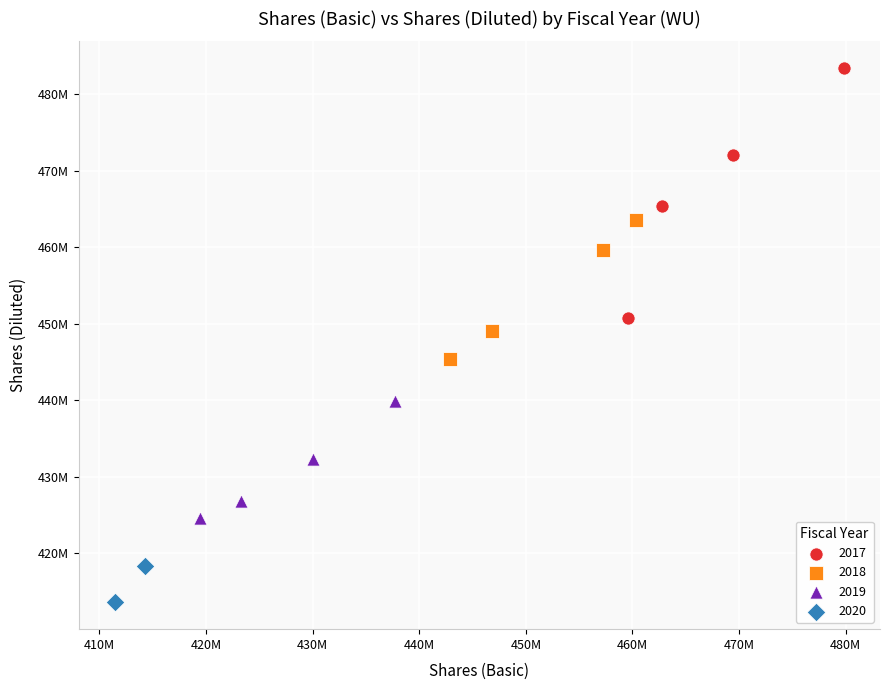

What are all the series names shown in the legend?

2017, 2018, 2019, 2020